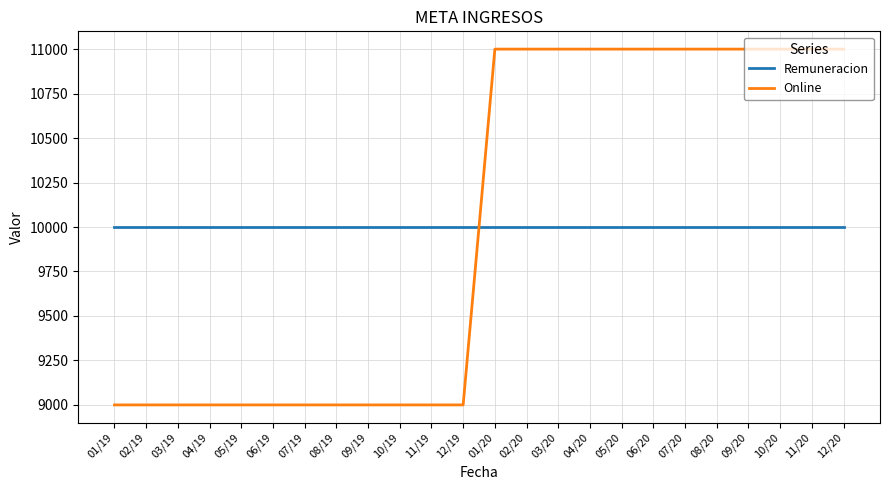

Reading left to right, list all the values displayed in this chart.

Remuneracion: 01/19=10000	02/19=10000	03/19=10000	04/19=10000	05/19=10000	06/19=10000	07/19=10000	08/19=10000	09/19=10000	10/19=10000	11/19=10000	12/19=10000	01/20=10000	02/20=10000	03/20=10000	04/20=10000	05/20=10000	06/20=10000	07/20=10000	08/20=10000	09/20=10000	10/20=10000	11/20=10000	12/20=10000
Online: 01/19=9000	02/19=9000	03/19=9000	04/19=9000	05/19=9000	06/19=9000	07/19=9000	08/19=9000	09/19=9000	10/19=9000	11/19=9000	12/19=9000	01/20=11000	02/20=11000	03/20=11000	04/20=11000	05/20=11000	06/20=11000	07/20=11000	08/20=11000	09/20=11000	10/20=11000	11/20=11000	12/20=11000